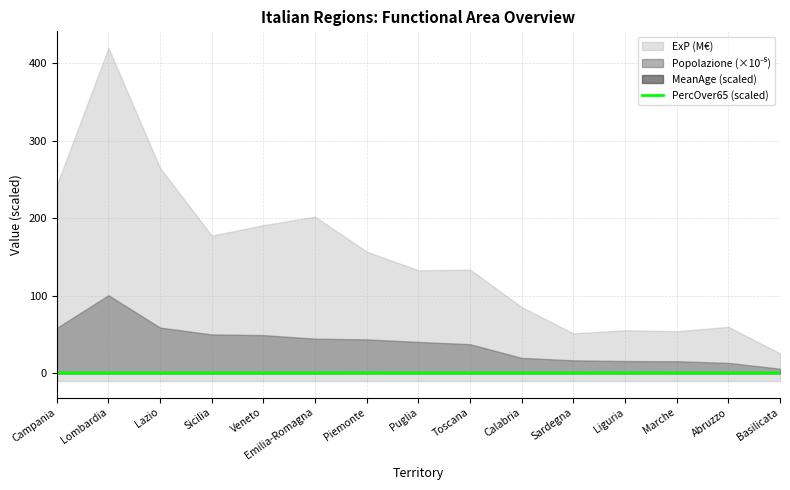

Is it true that the value at Sardegna is 0.1?

False